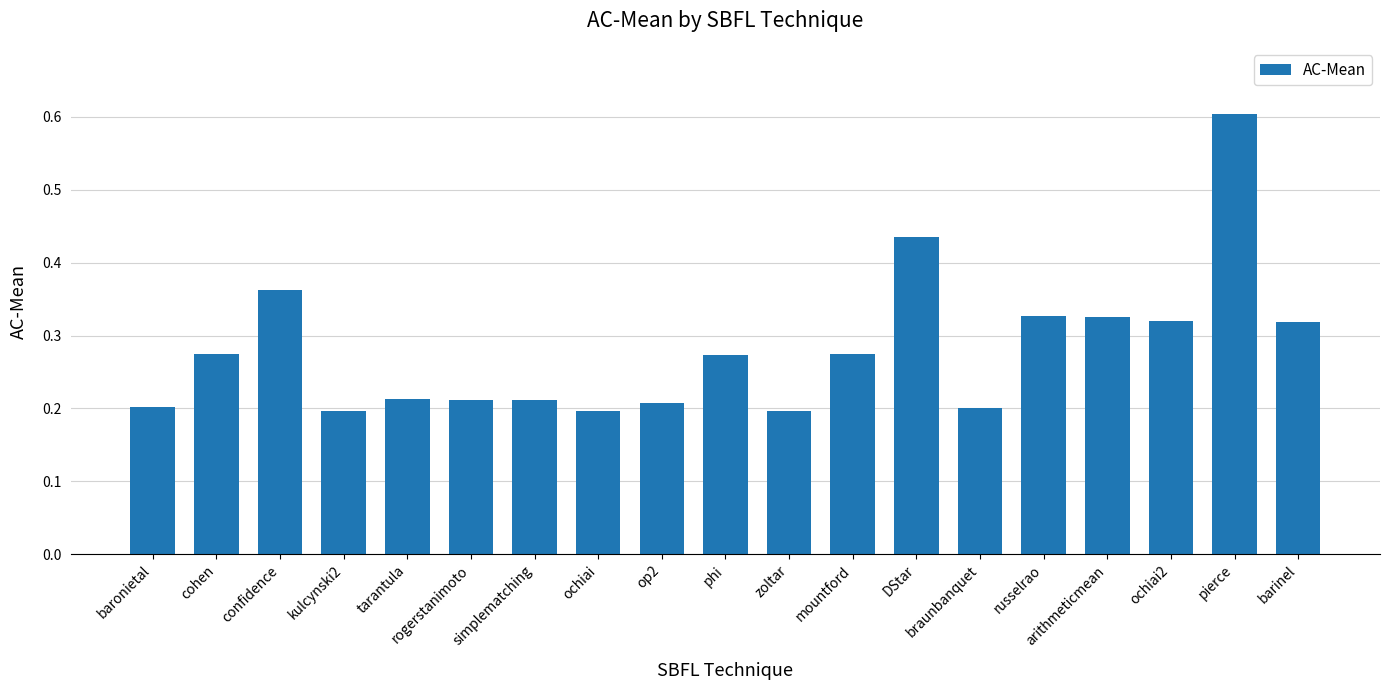

How many series are shown in this chart?

1